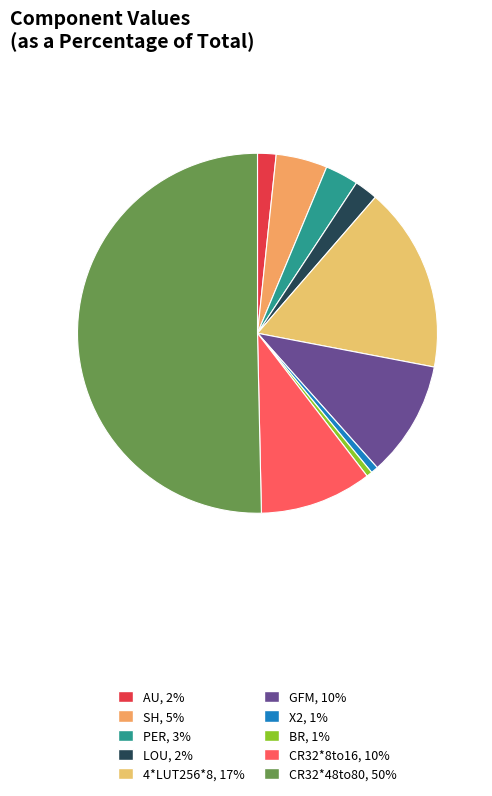

How many segments does this pie chart have?

10